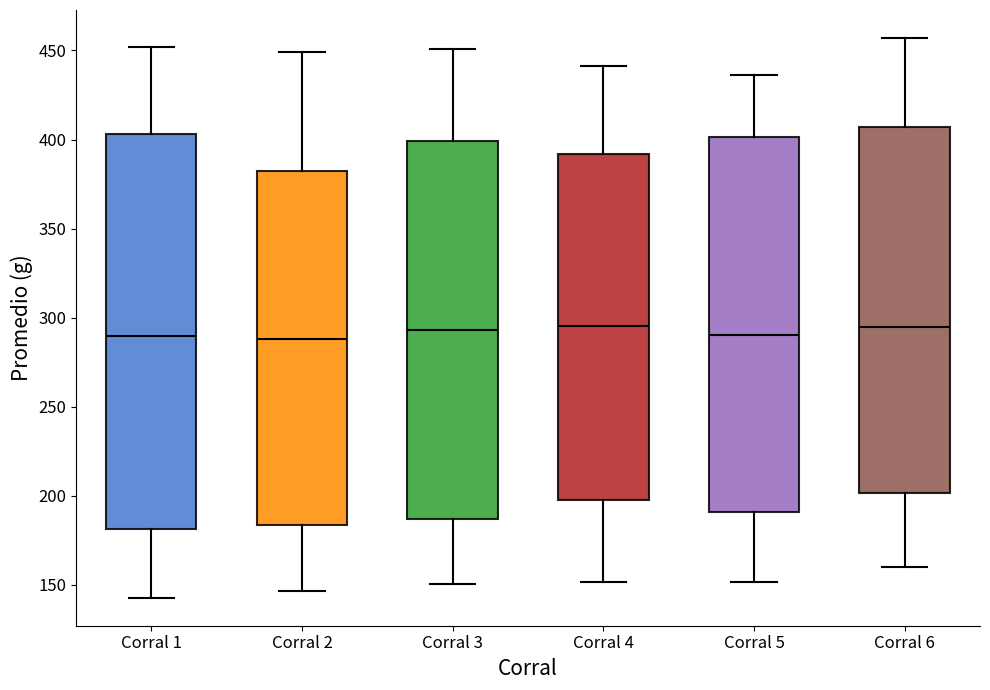

Comparing the boxes themselves (not the whiskers), which one is the tallest?

Corral 1